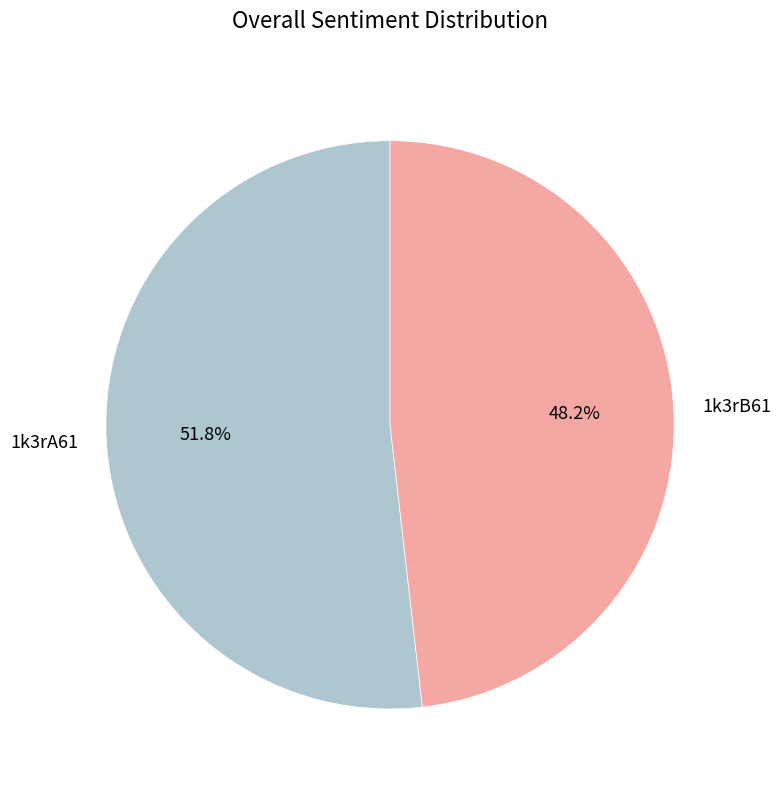

True or false: 1k3rB61 accounts for 43% of the total.

False